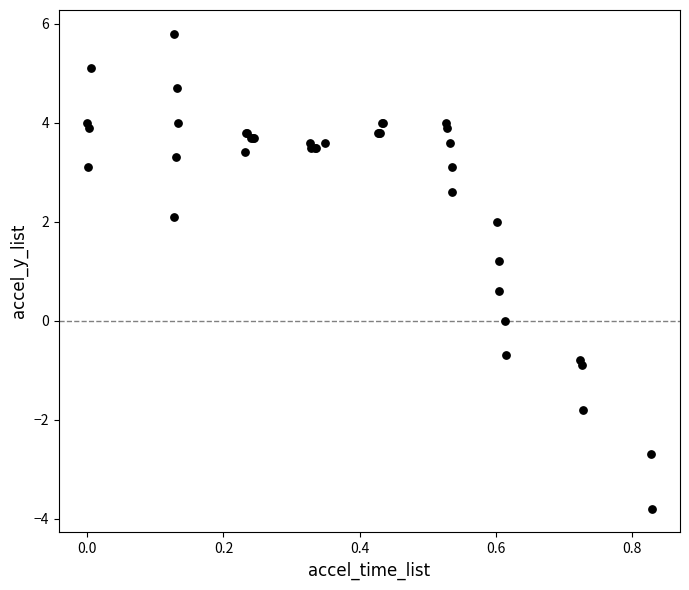

What Y value in the scatter plot is closest to 1?

1.2